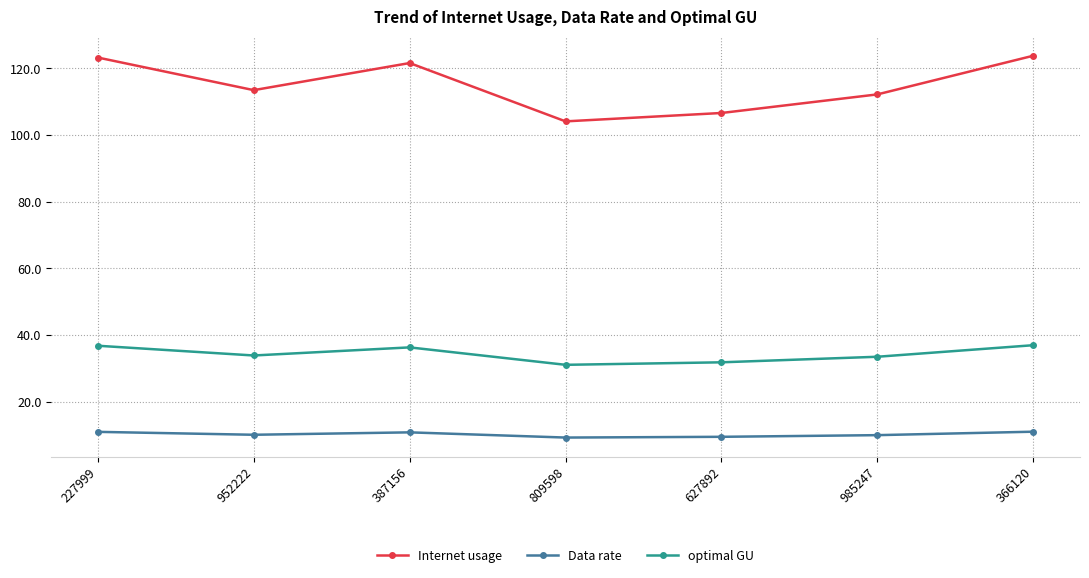

What is the minimum value for Internet usage?

104.1